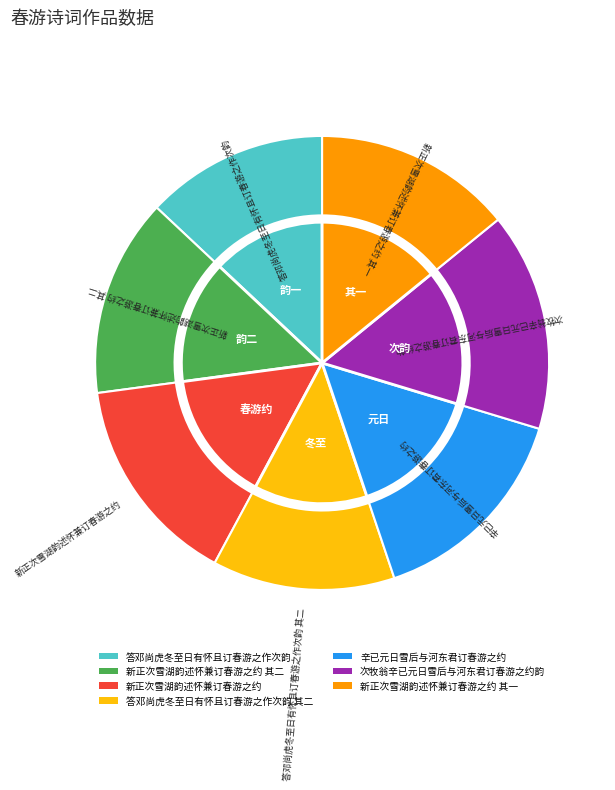

Rank the categories by value from lowest to highest.

答邓尚虎冬至日有怀且订春游之作次韵, 答邓尚虎冬至日有怀且订春游之作次韵 其二, 新正次雪湖韵述怀兼订春游之约 其一, 新正次雪湖韵述怀兼订春游之约 其二, 新正次雪湖韵述怀兼订春游之约, 辛已元日雪后与河东君订春游之约, 次牧翁辛已元日雪后与河东君订春游之约韵